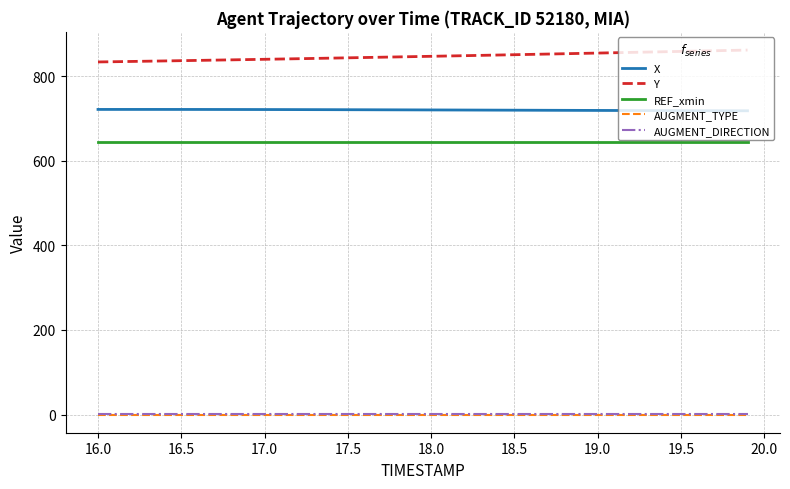

Does the chart display data point markers on the line(s)?

No